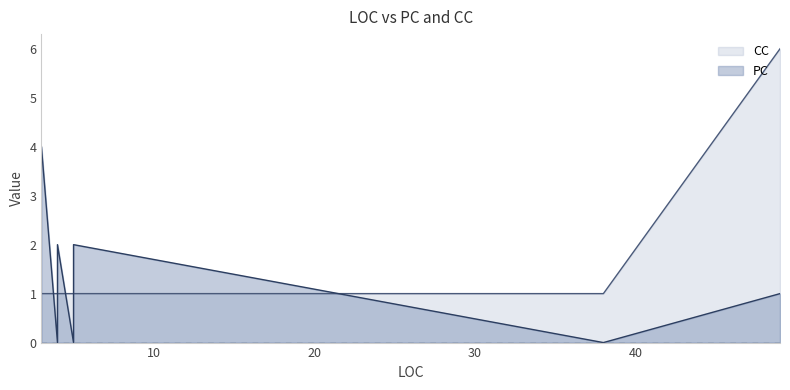

What is the sum of all PC values?

13